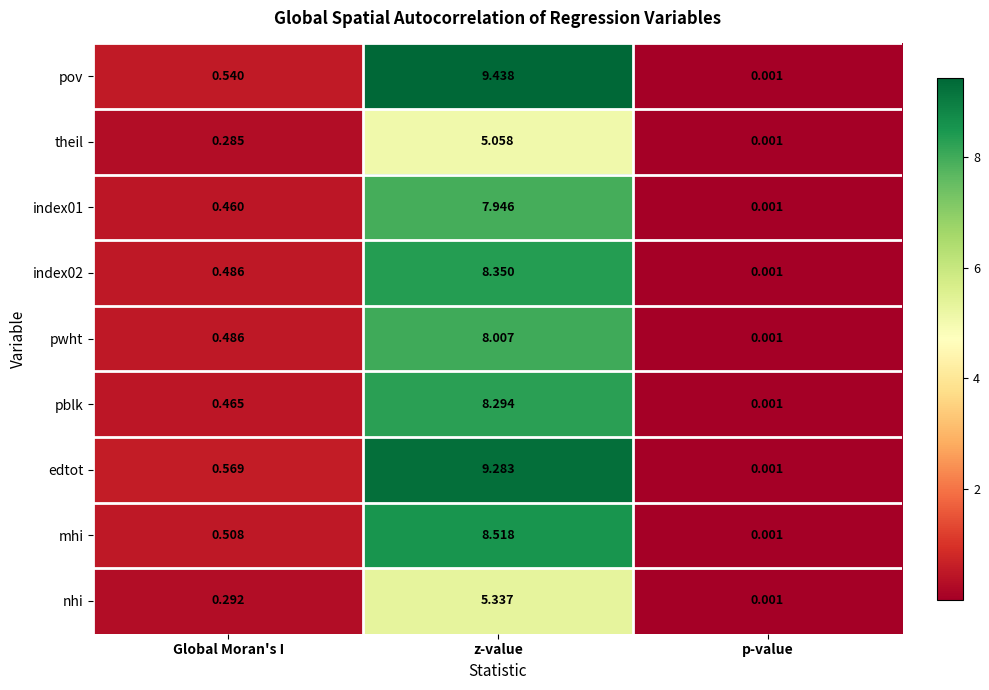

Where is index02 nearest to the value 4?

Global Moran's I